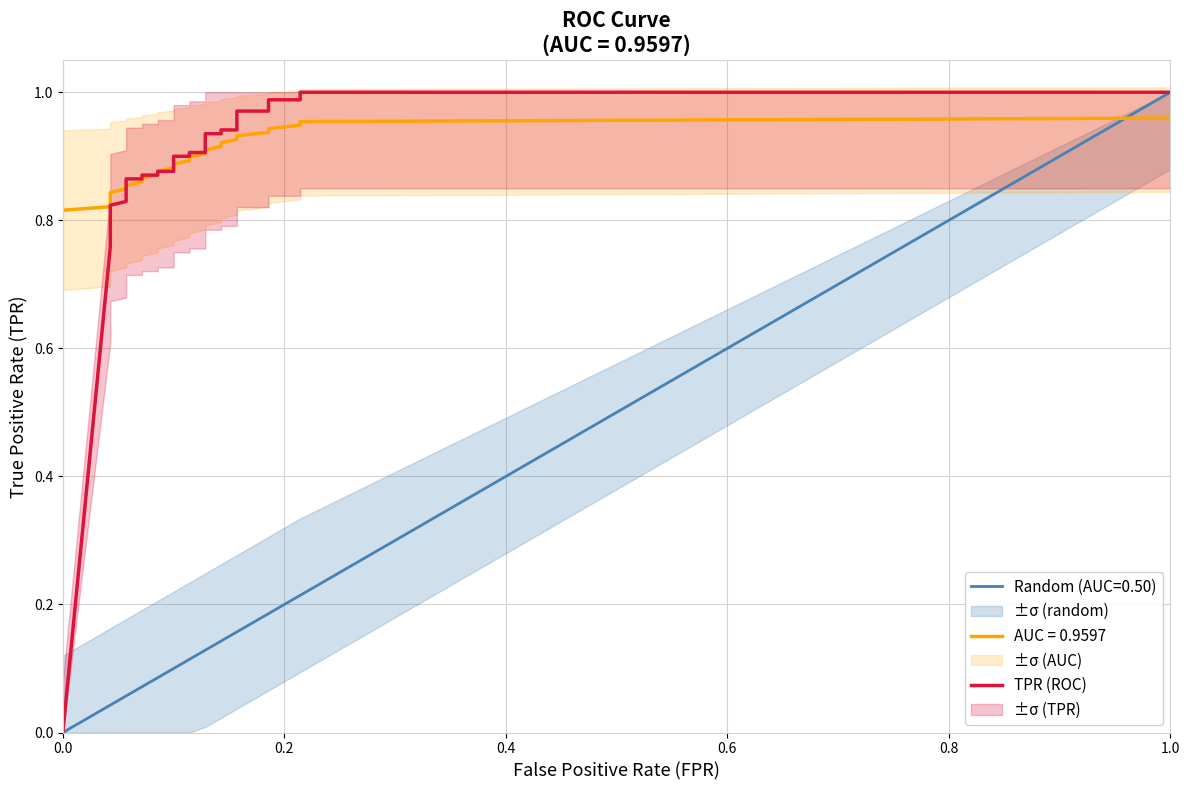

Is it true that the value at 1.0 is 1.0?

True